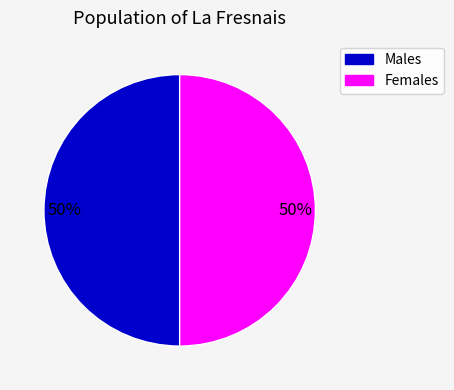

To the nearest percent, what is the average slice percentage?

50%